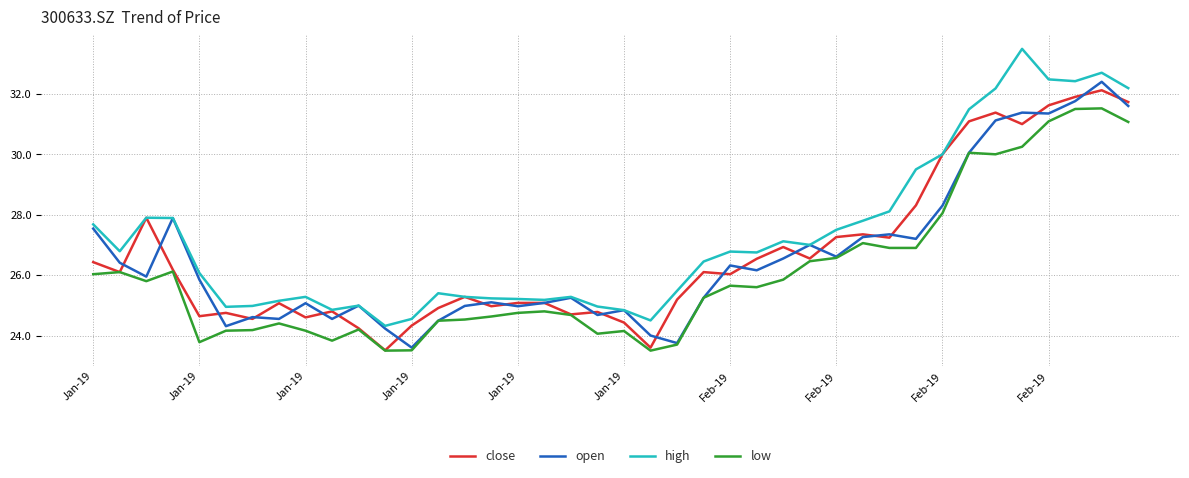

Which series has the largest total across all categories?

high